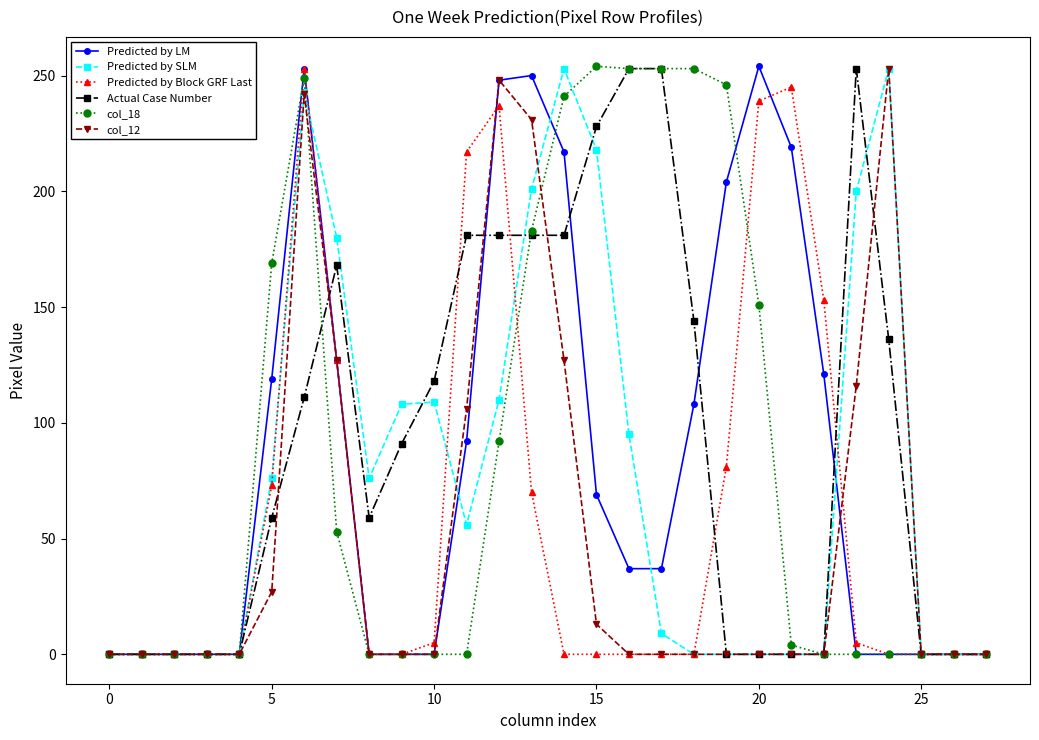

True or false: Predicted by Block GRF Last has more than 2 points higher than both neighbors.

True